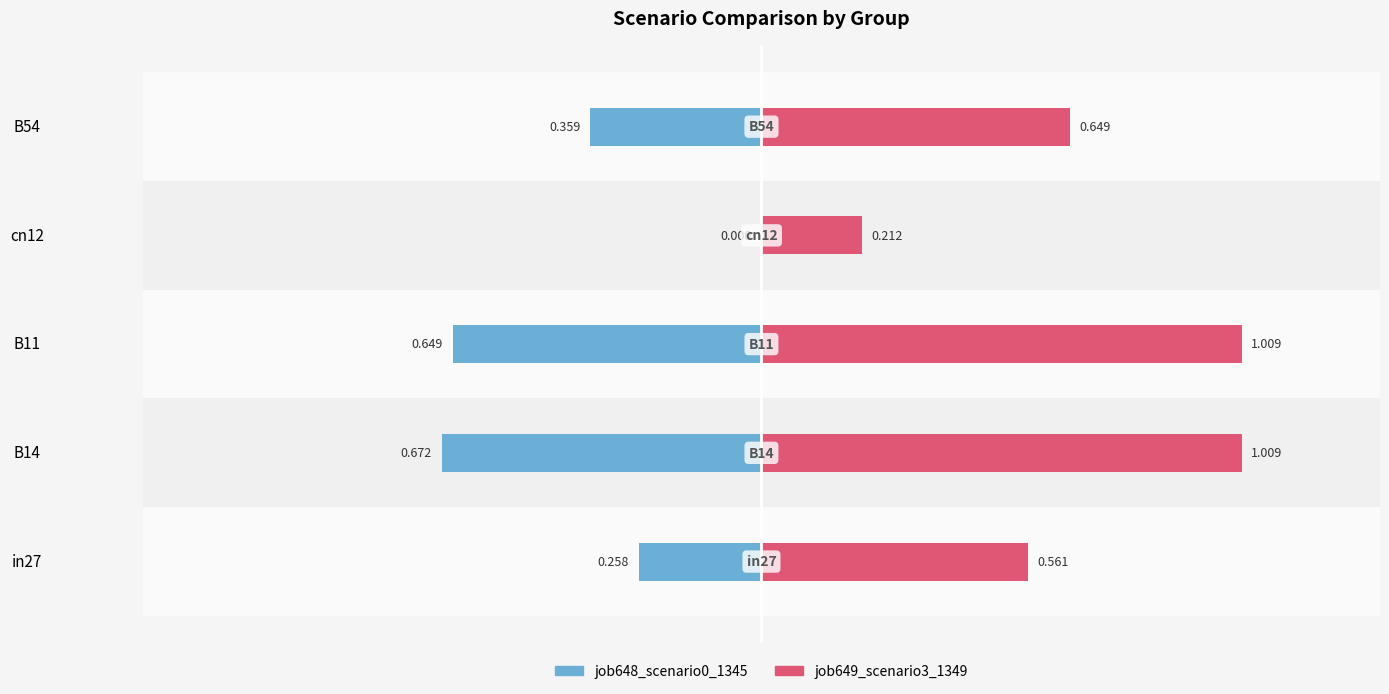

Is it true that job648_scenario0_1345 equals -1.1 at B14?

False